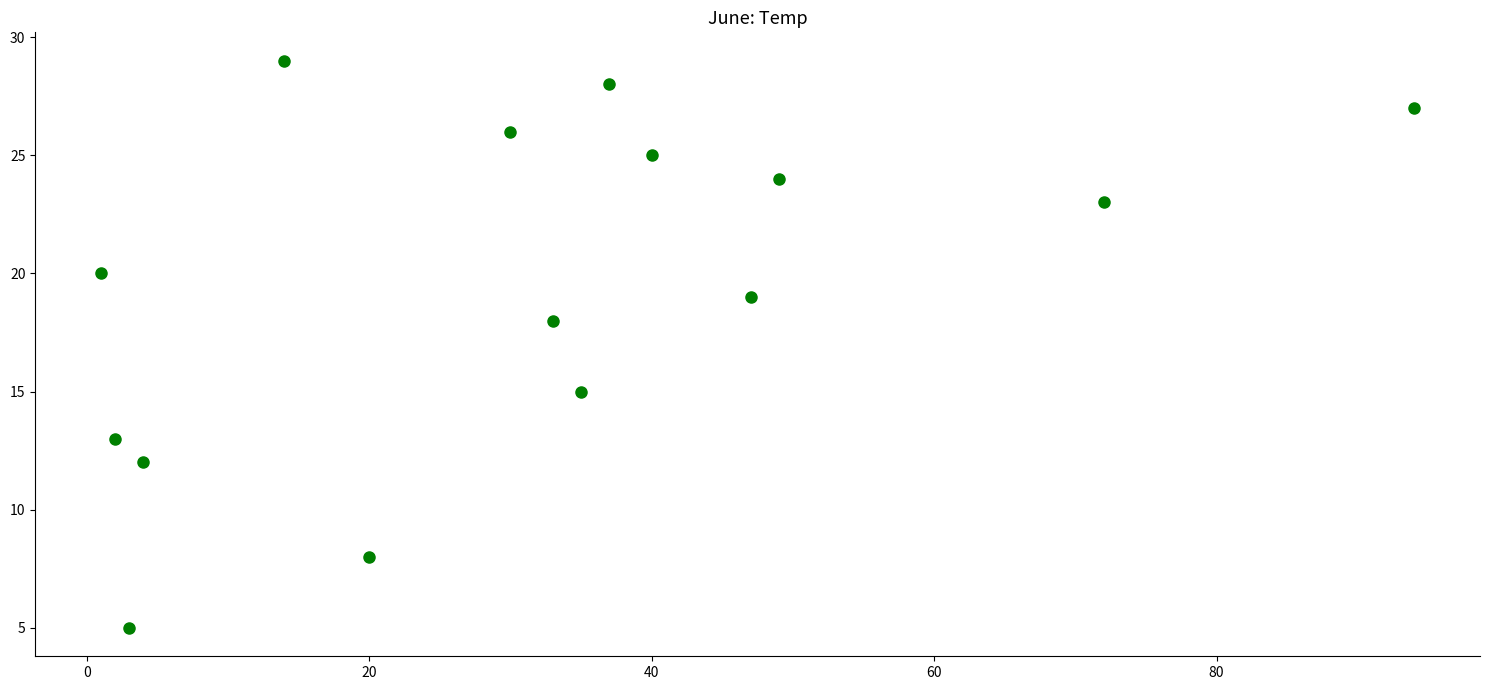

What is the range of Y values (max minus min)?

24